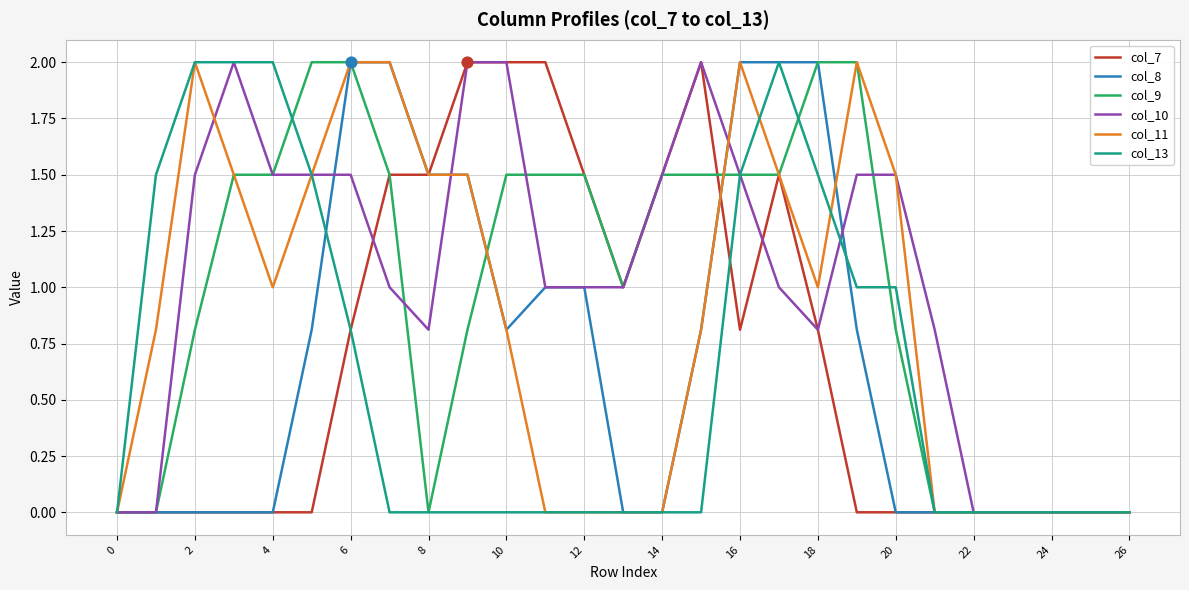

What is the maximum value shown in the chart?

2.0